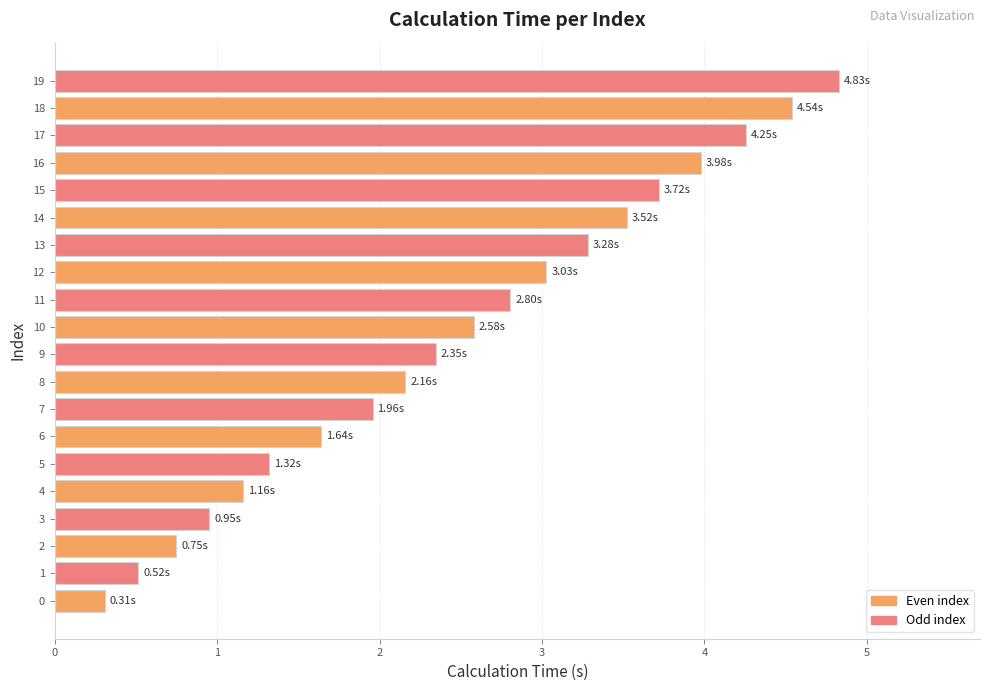

Which label corresponds to the largest value in the chart?

19